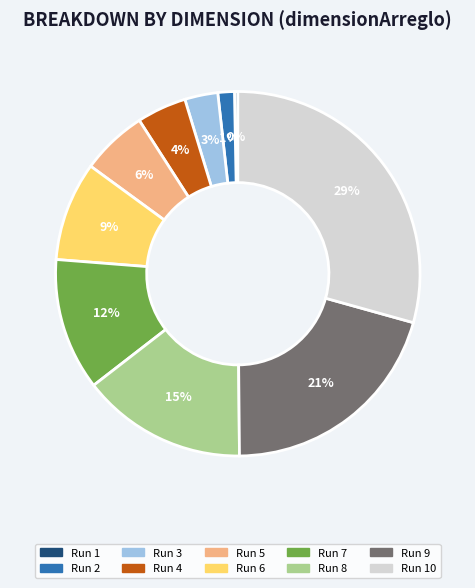

To the nearest percent, what is the difference between the largest and smallest slice percentages?

29%